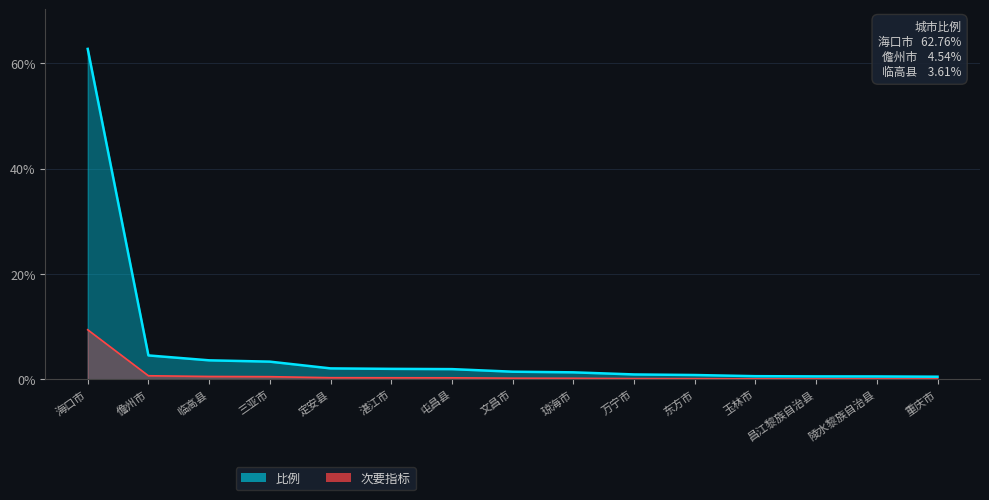

What position from the right is 琼海市?

7